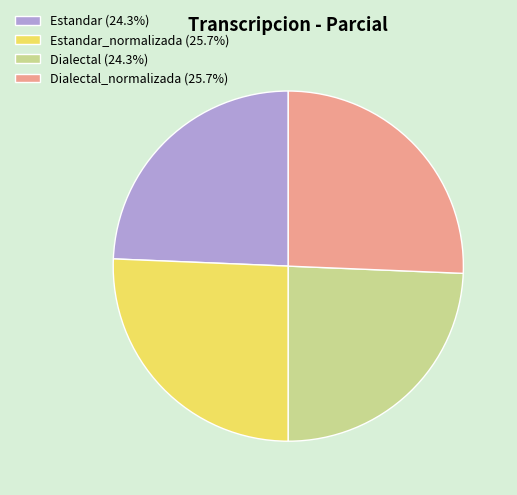

Do Estandar_normalizada (25.7%) and Dialectal_normalizada (25.7%) together represent more than half of the pie?

Yes